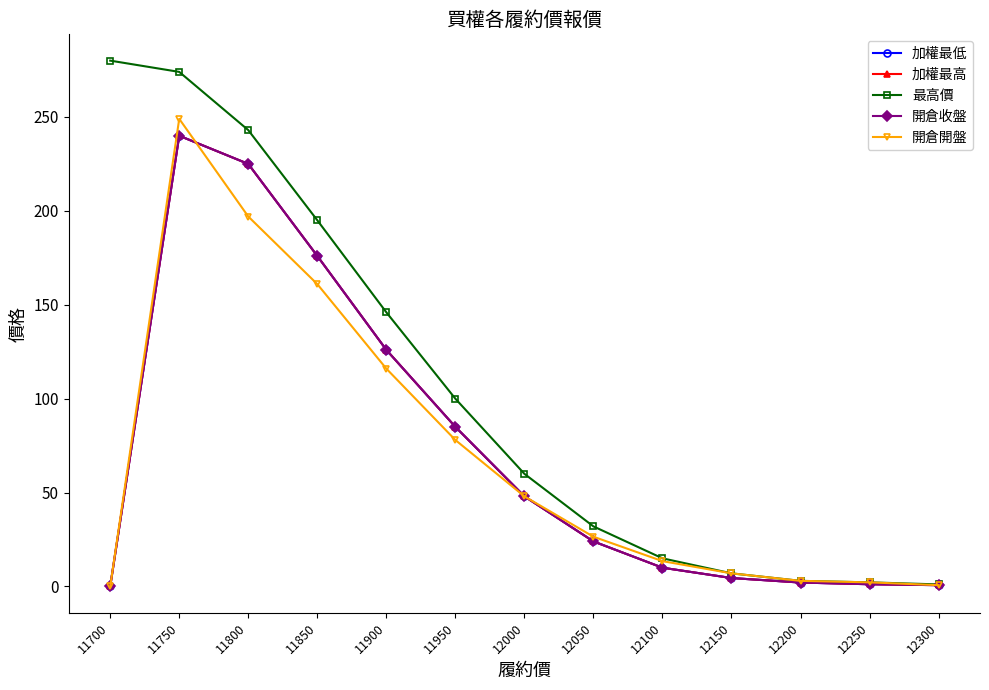

What is the sum of all 加權最低 values?

942.5